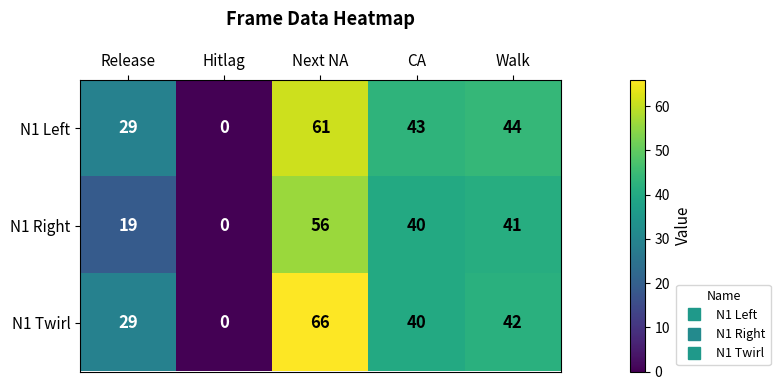

At which label does N1 Twirl reach its minimum?

Hitlag